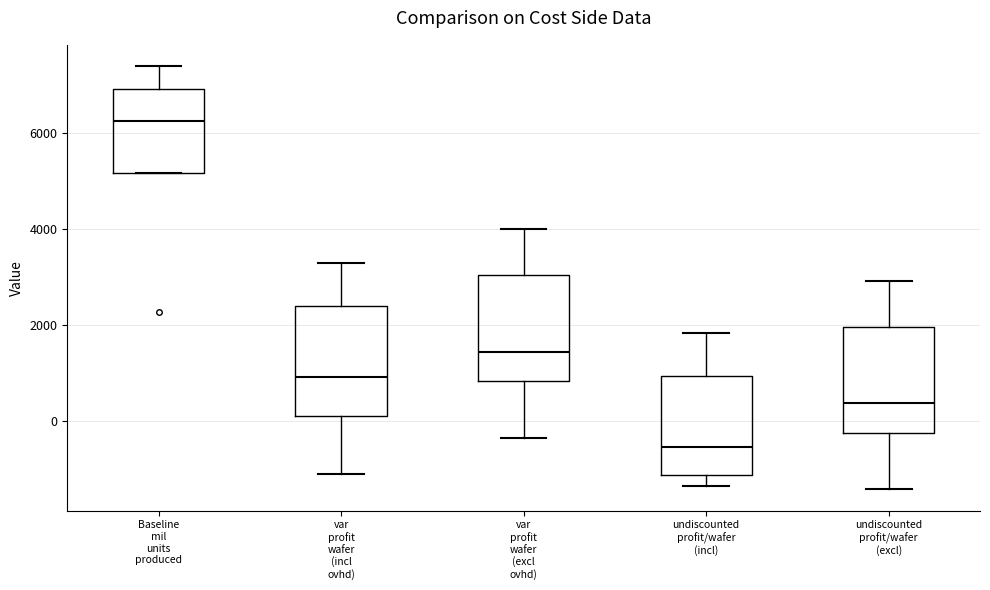

Reading left to right, read every box against the y-axis: the position of its median line, the range the box covers, and the ends of its whiskers. The values are not printed on the chart, so give them approximately, as read against the axis.

Baseline mil units produced: median 6200, box 5200 to 7000, whiskers 5200 to 7400
var profit wafer (incl ovhd): median 1000, box 0 to 2400, whiskers -1200 to 3400
var profit wafer (excl ovhd): median 1400, box 800 to 3000, whiskers -400 to 4000
undiscounted profit/wafer (incl): median -600, box -1200 to 1000, whiskers -1400 to 1800
undiscounted profit/wafer (excl): median 400, box -200 to 2000, whiskers -1400 to 3000